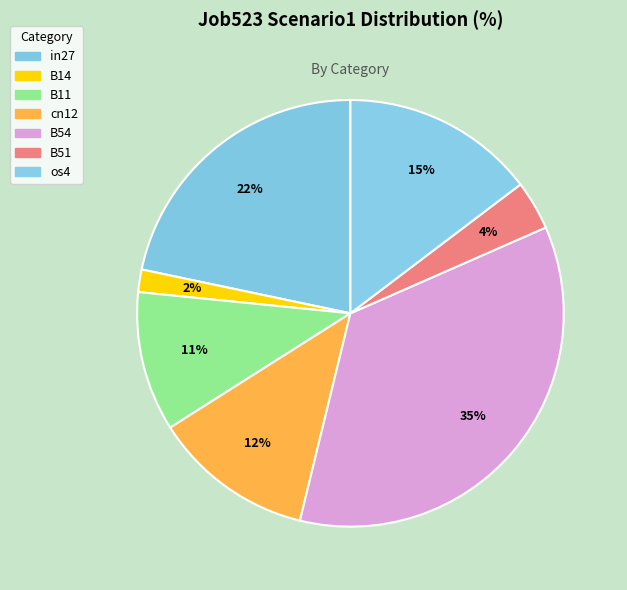

How many slices are in this pie chart?

7